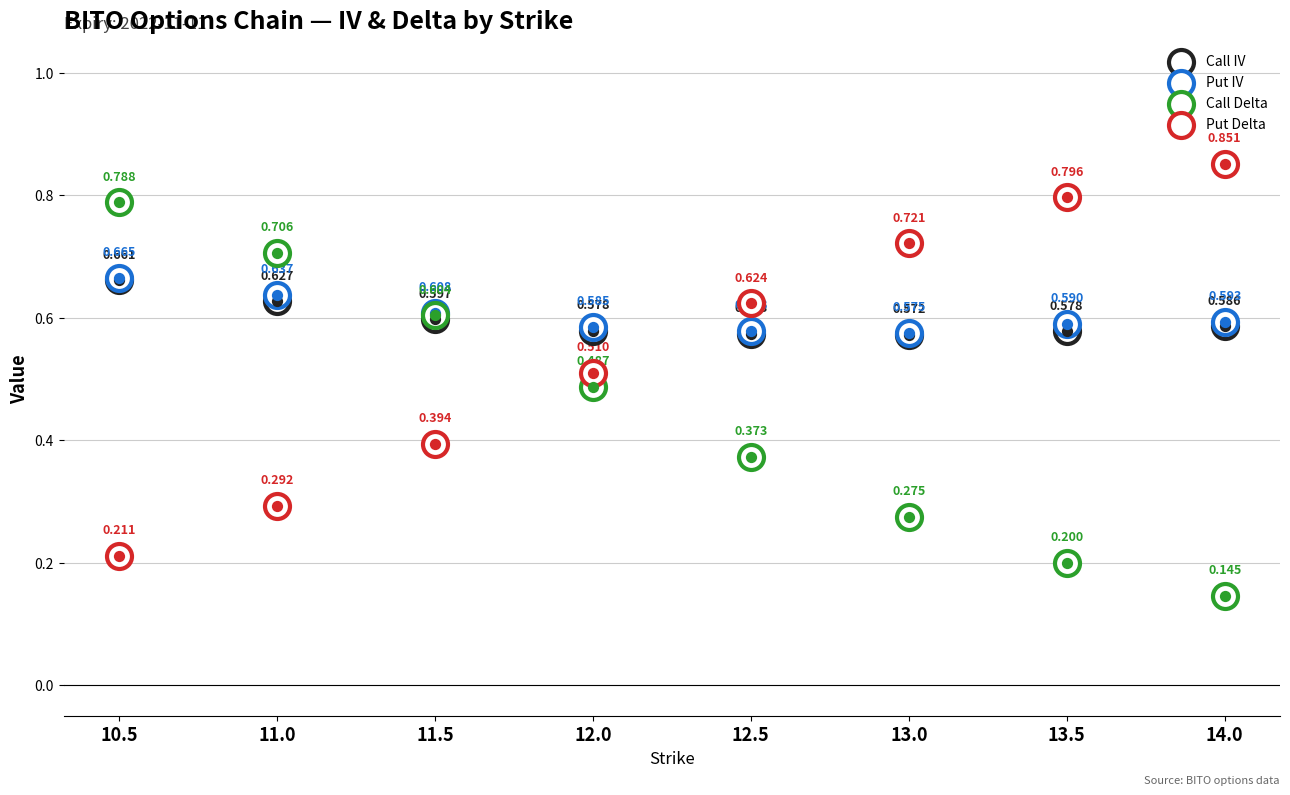

What are all the series names shown in the legend?

Call IV, Put IV, Call Delta, Put Delta